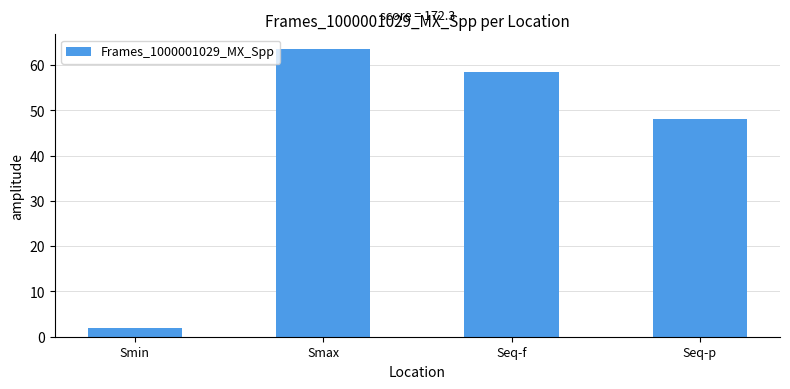

What is the smallest value displayed?

2.0